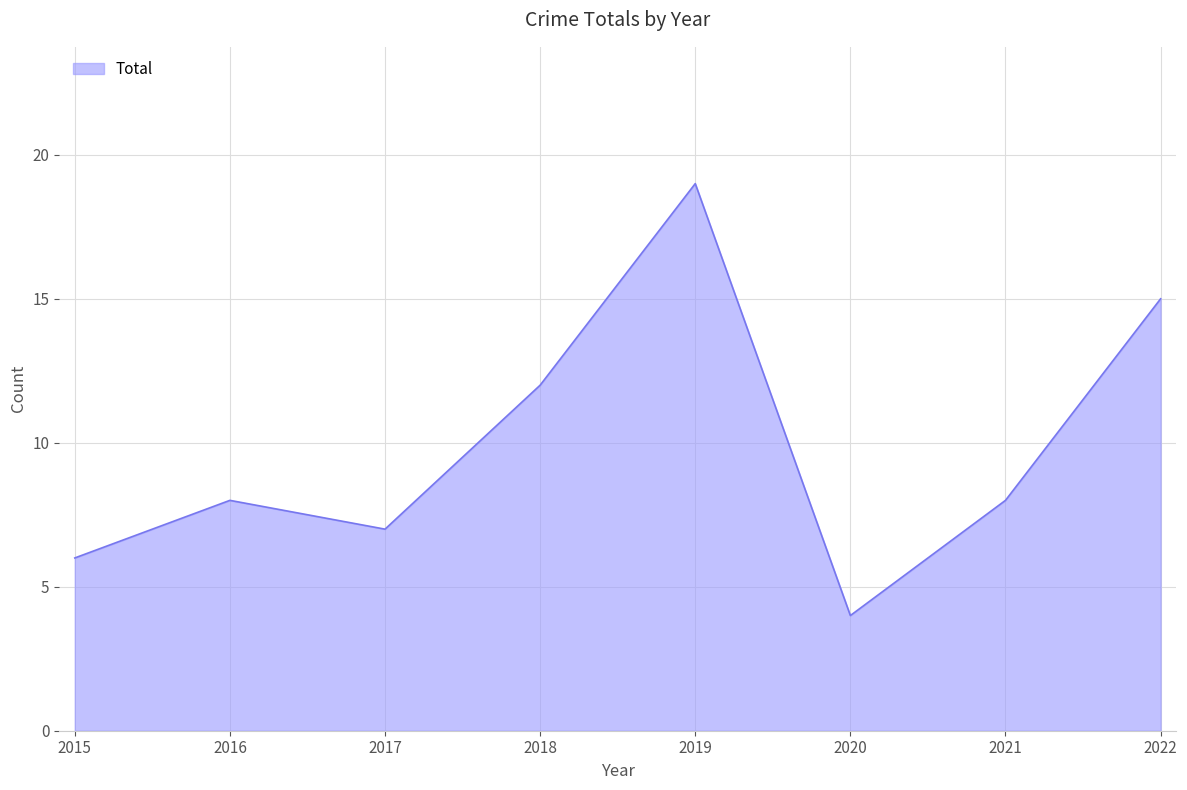

At which category does the data reach its first local valley?

2017